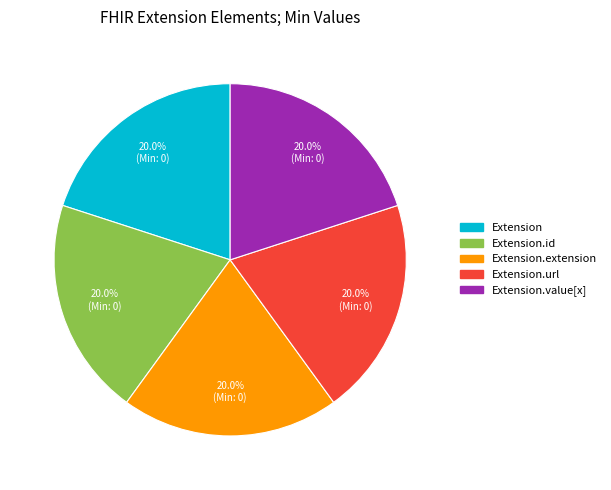

Does Extension.value[x] represent more than half of the total?

No